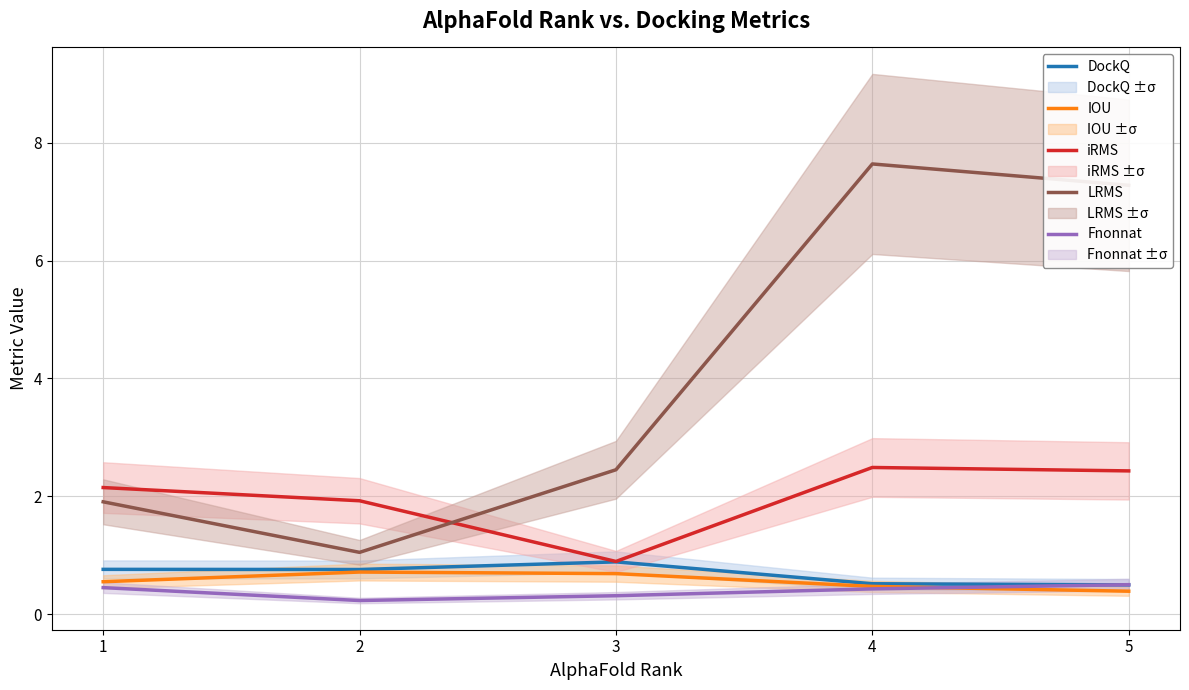

At which category does DockQ reach its first local valley?

2